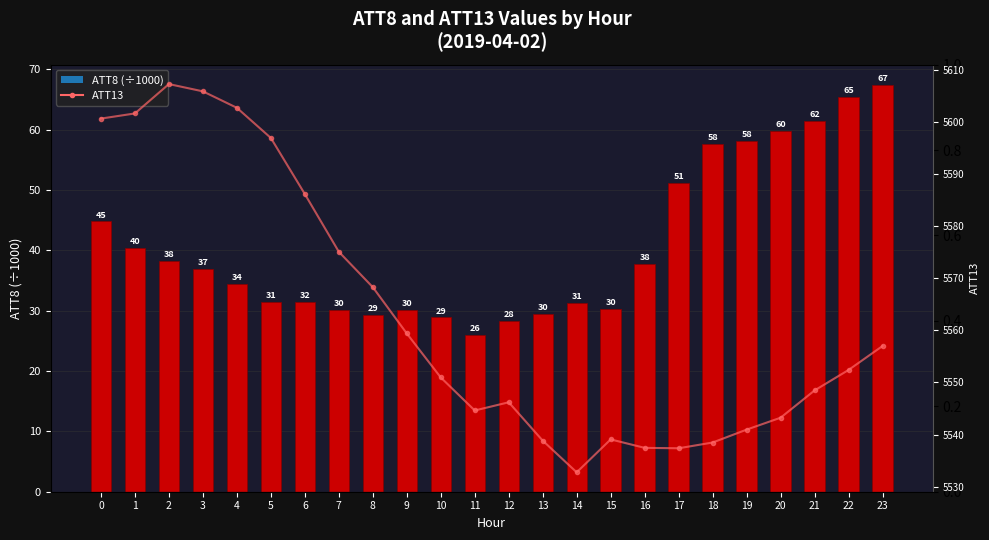

Does the chart contain stacked bars?

No